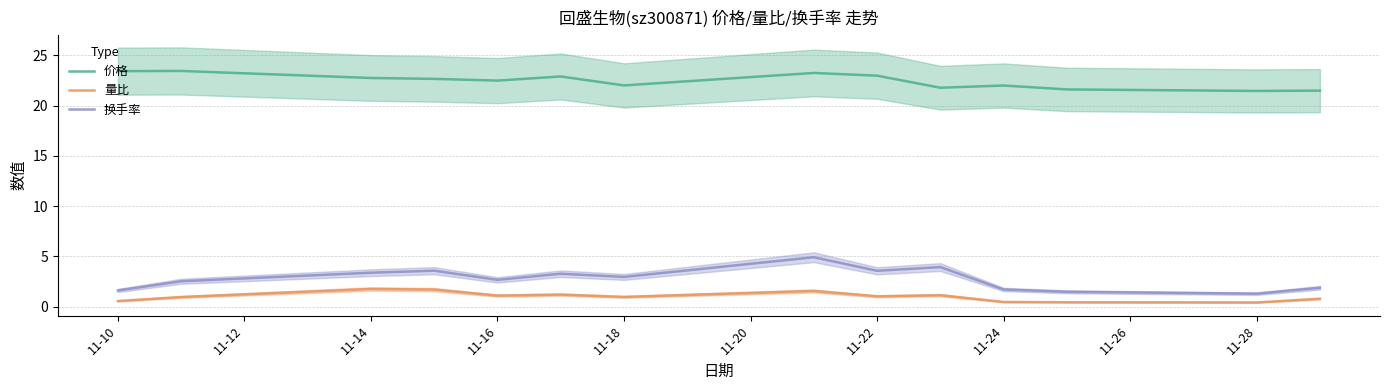

Is the value of 量比 at 11-22 greater than the value of 换手率 at 11-24?

No